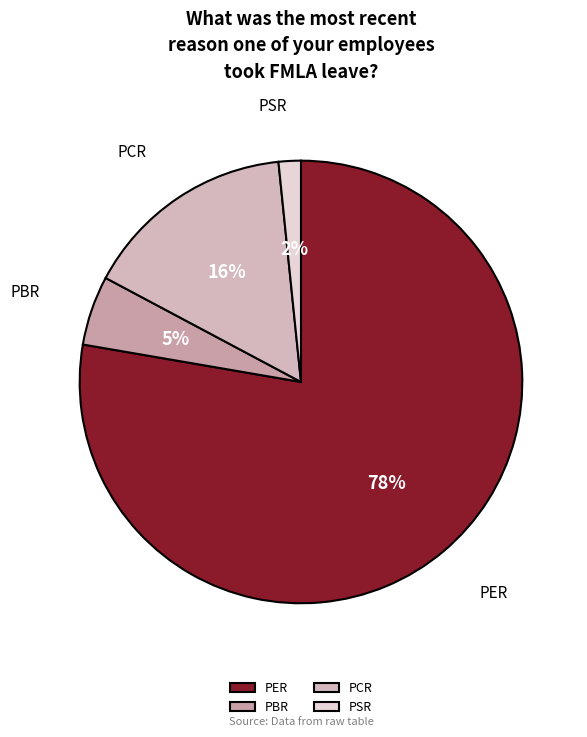

True or false: PSR accounts for 2% of the total.

True